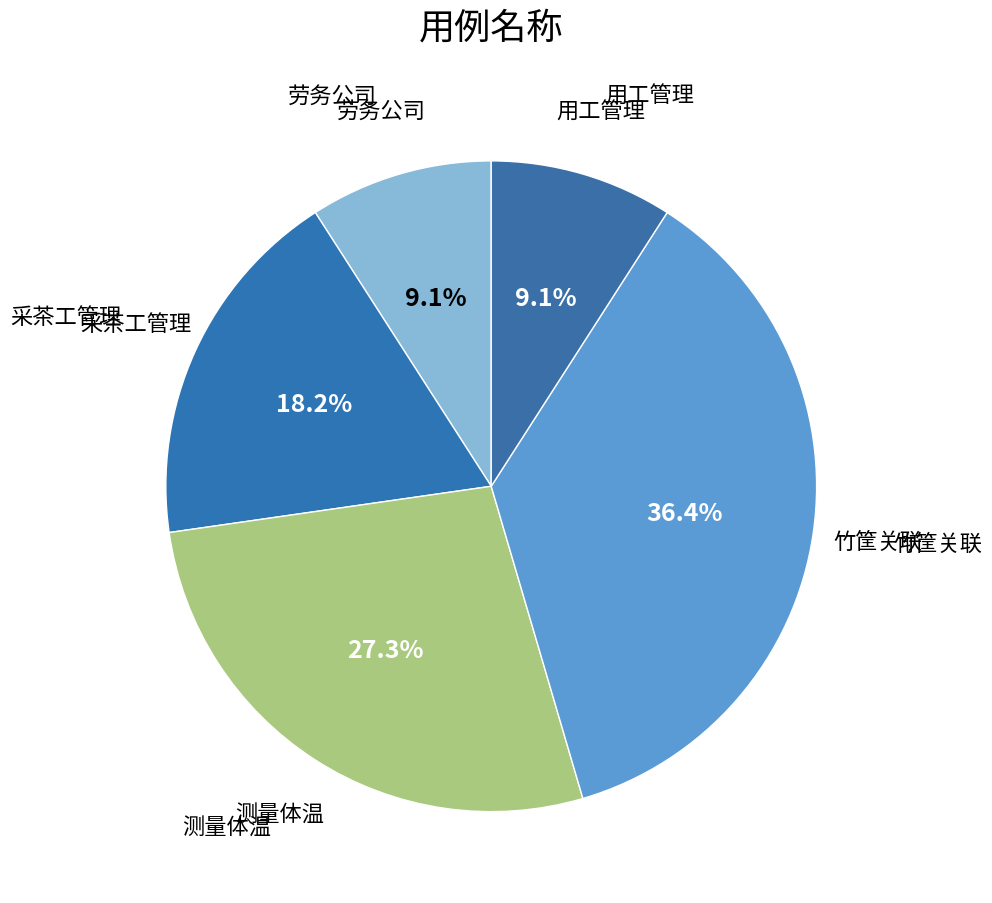

The 劳务公司 slice represents 3% of the pie. True or false?

False